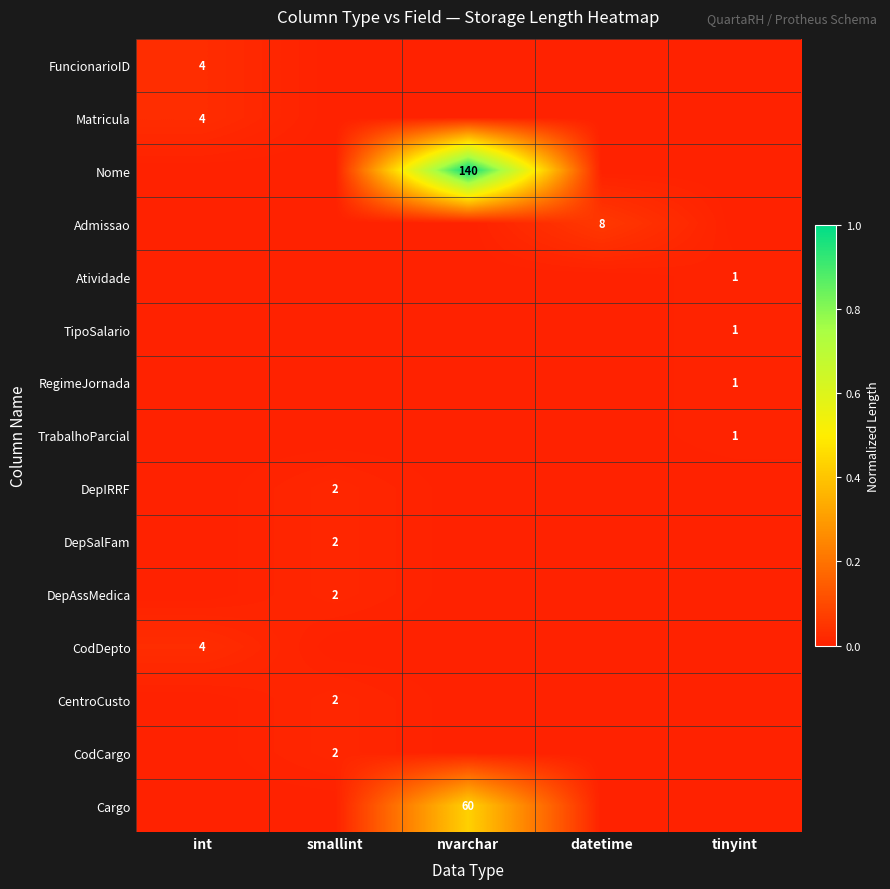

How many categories are shown in the chart?

5